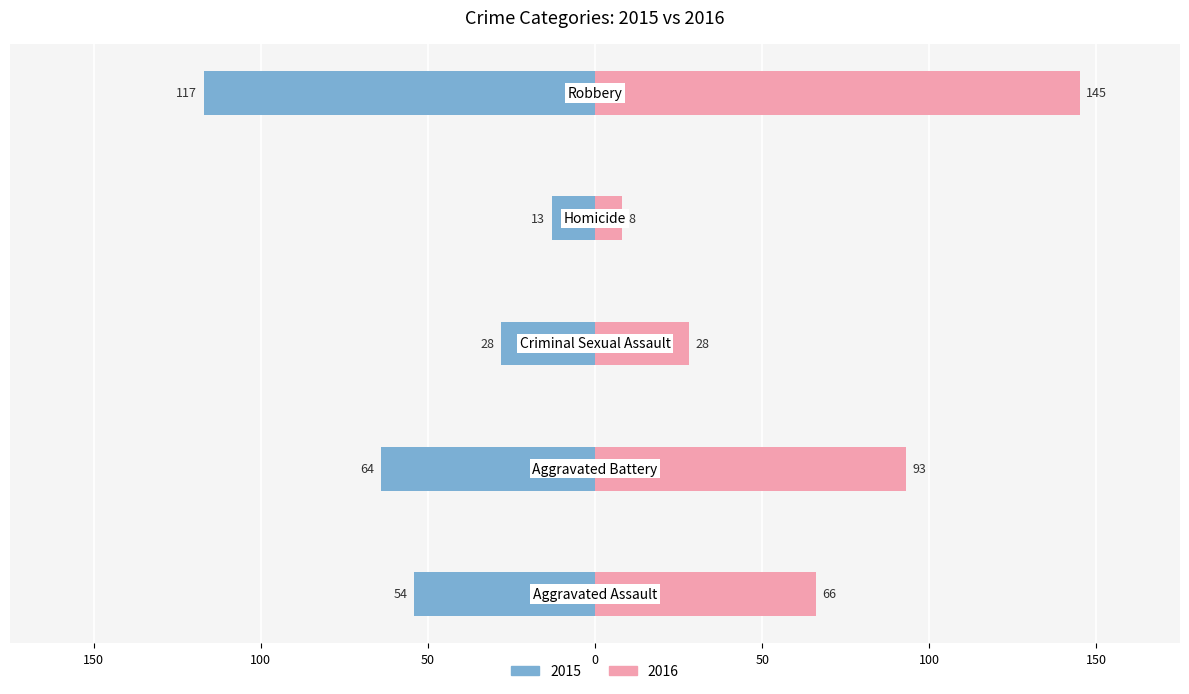

Between 200 and 0, which is larger?

200